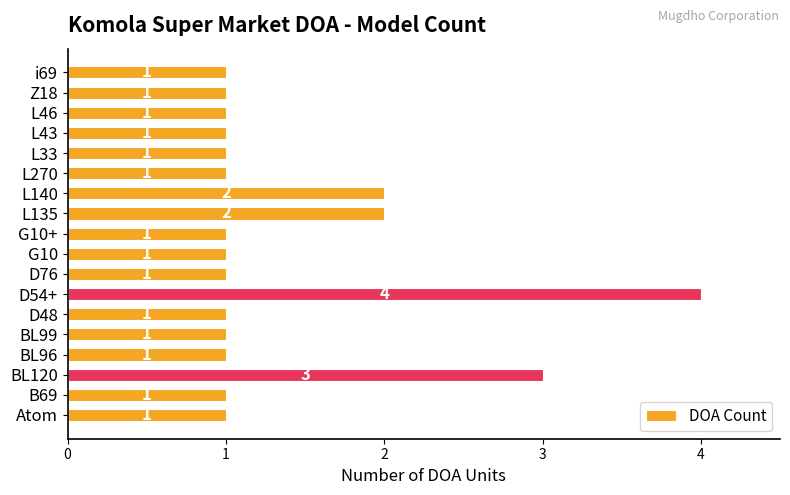

What is the sum of all values?

25